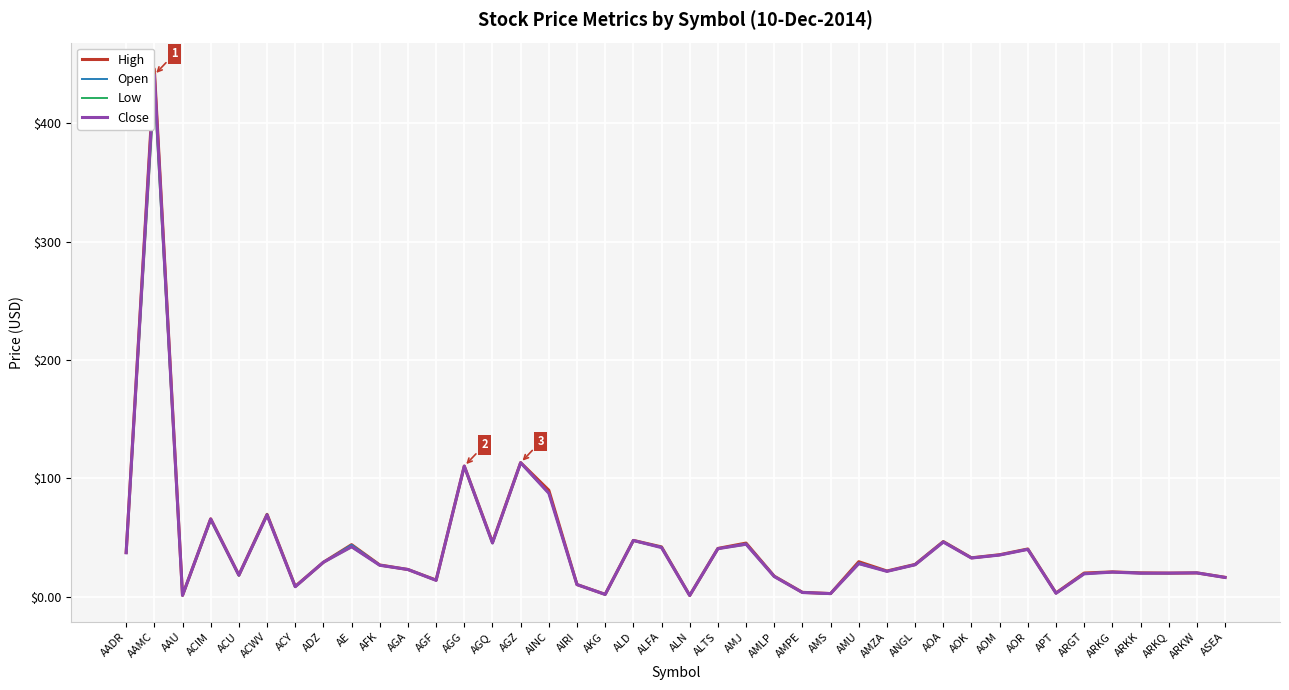

How many interior local peaks does the Open series have?

13